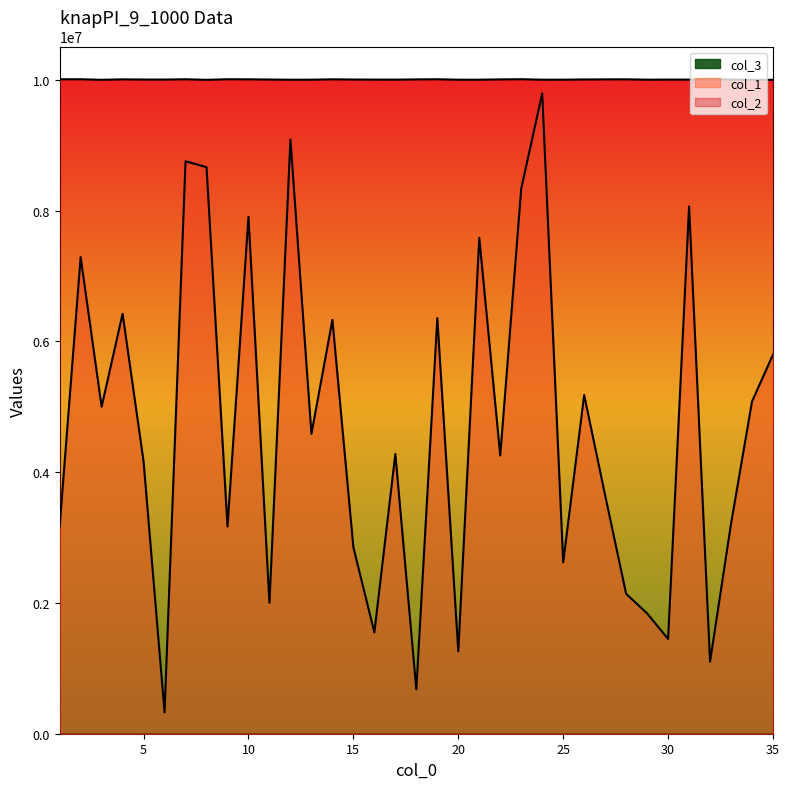

Where is the first local minimum for col_2?

3